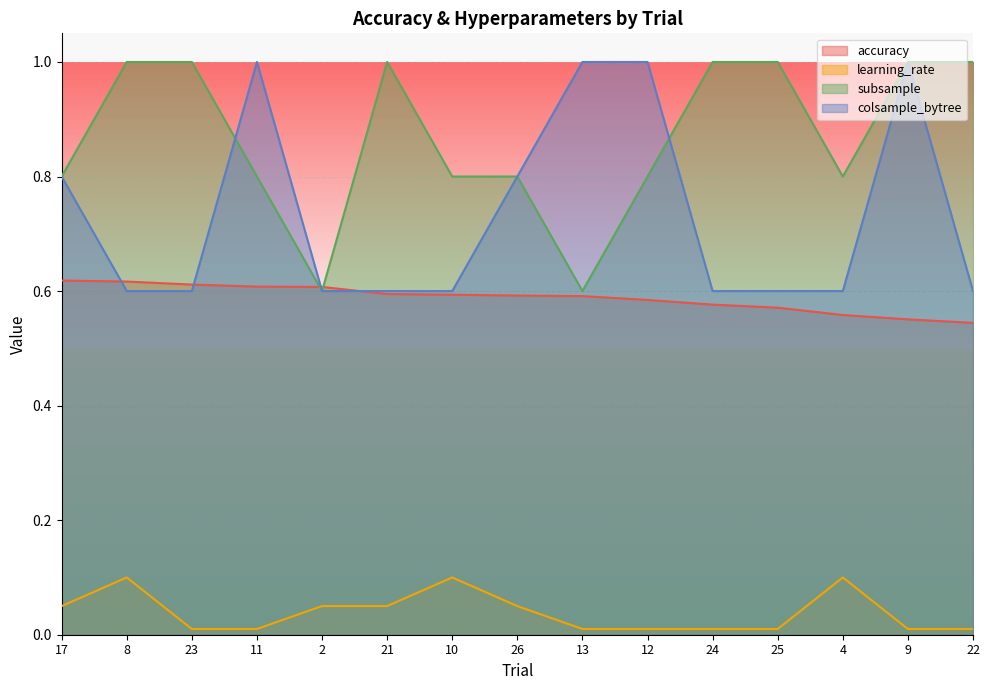

What is the difference between the maximum and minimum values in the colsample_bytree series?

0.4